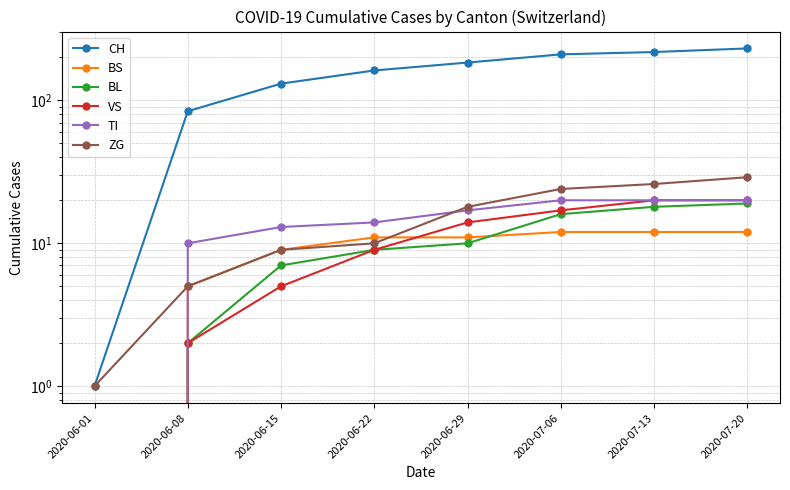

Where does the VS series first go above 14?

2020-07-06